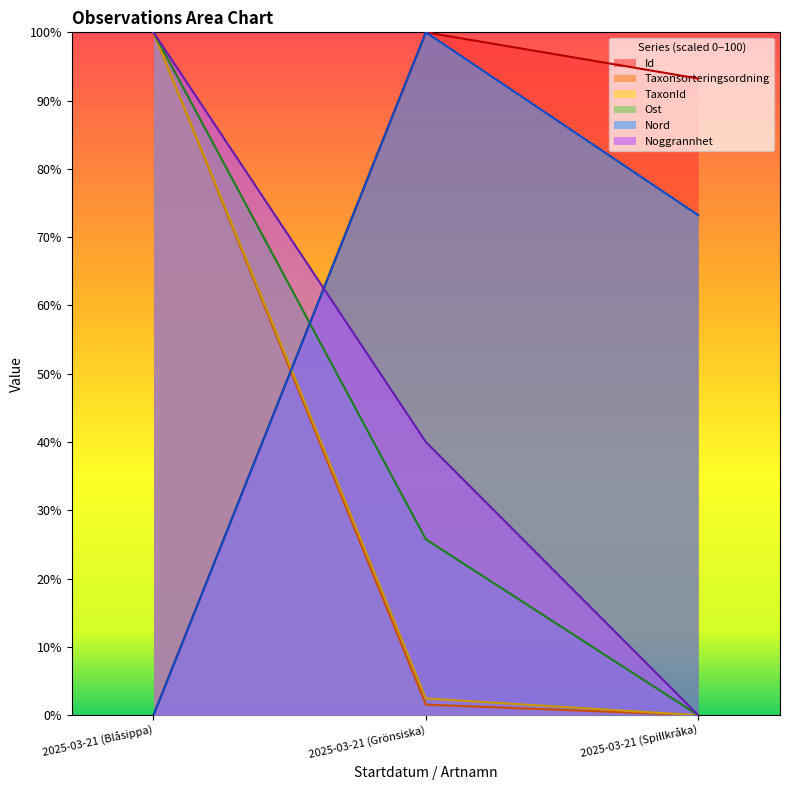

Which label corresponds to the largest value in the chart?

2025-03-21 (Grönsiska)